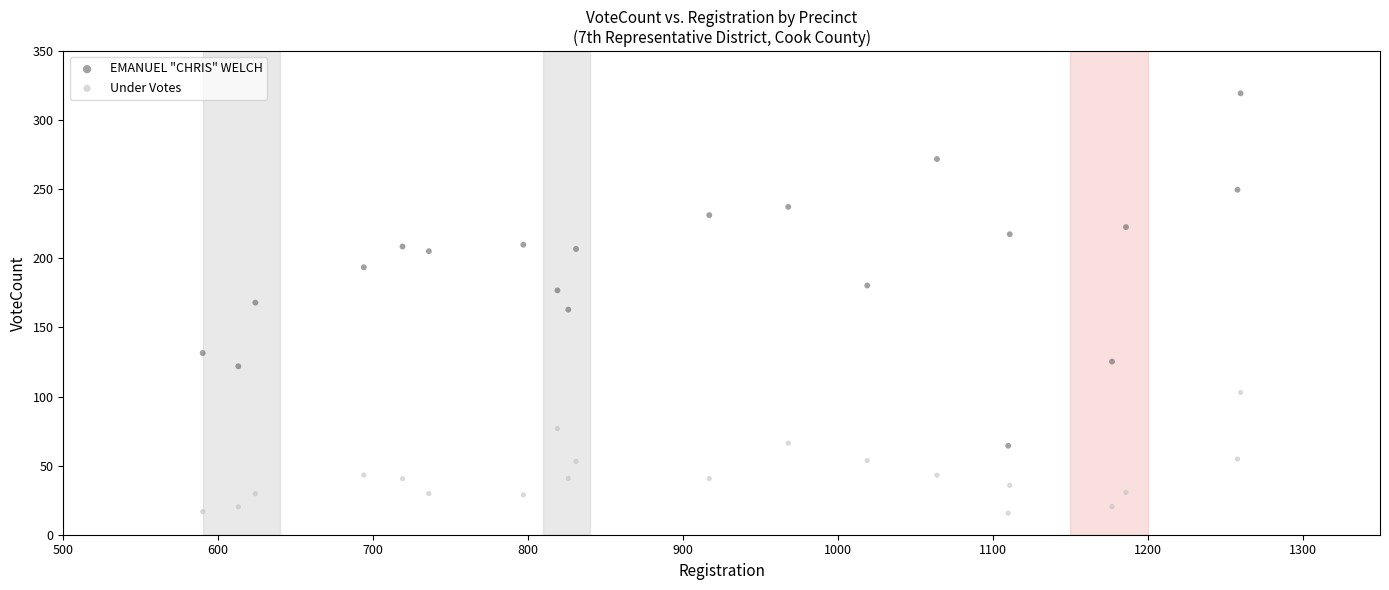

Which series contains the lowest Y value?

Under Votes